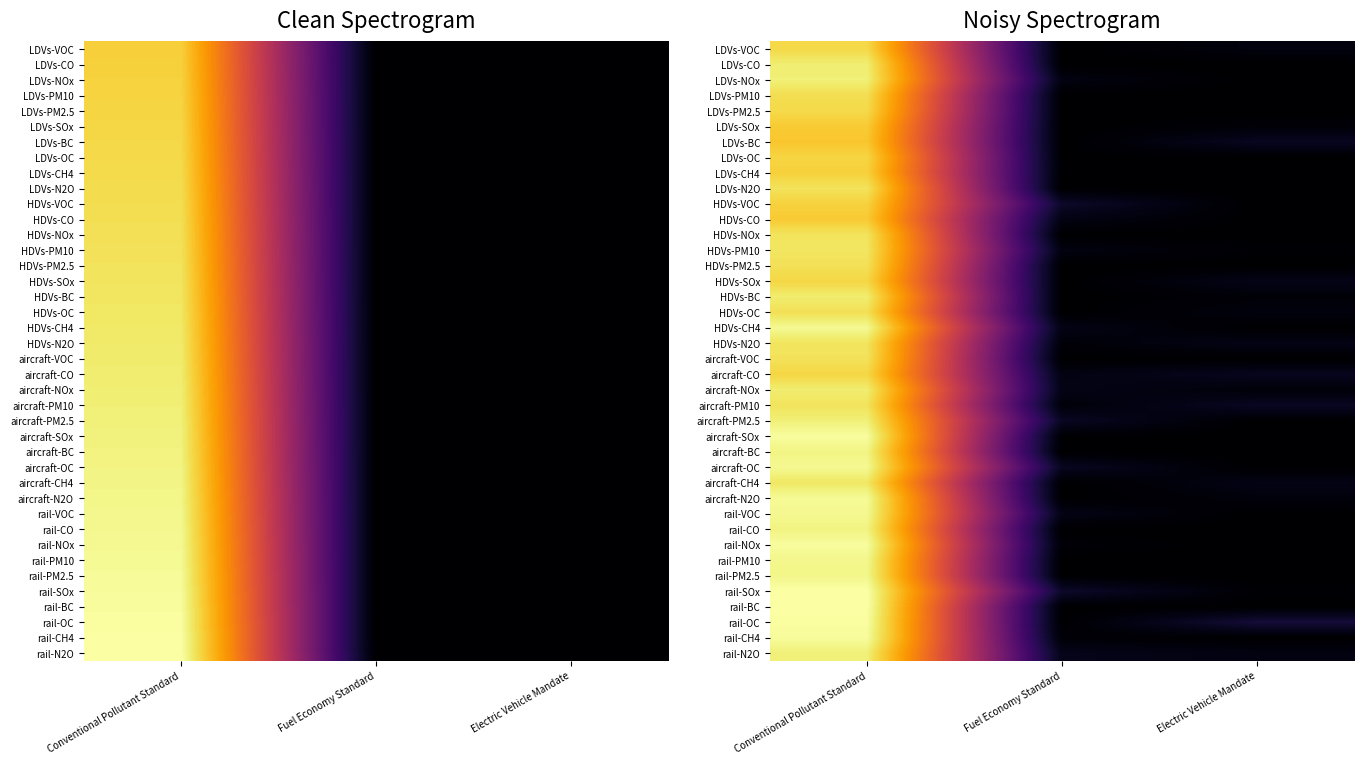

What is the greatest value displayed?

1.0